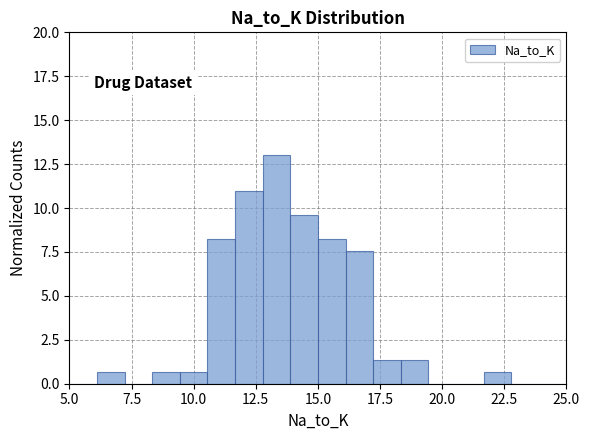

Read against the x-axis, roughly where is the centre of the tallest bar?

13.5